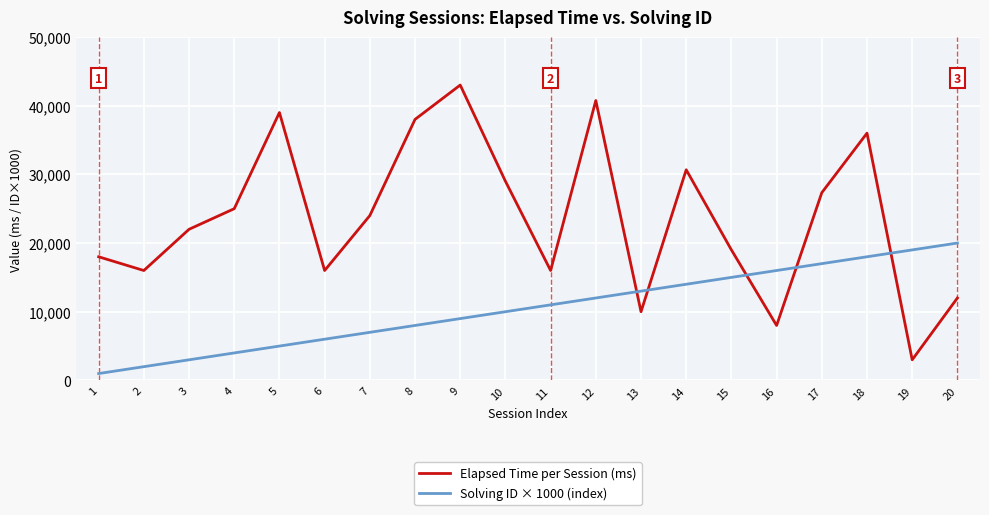

Which series has the largest range (max minus min)?

Elapsed Time per Session (ms)